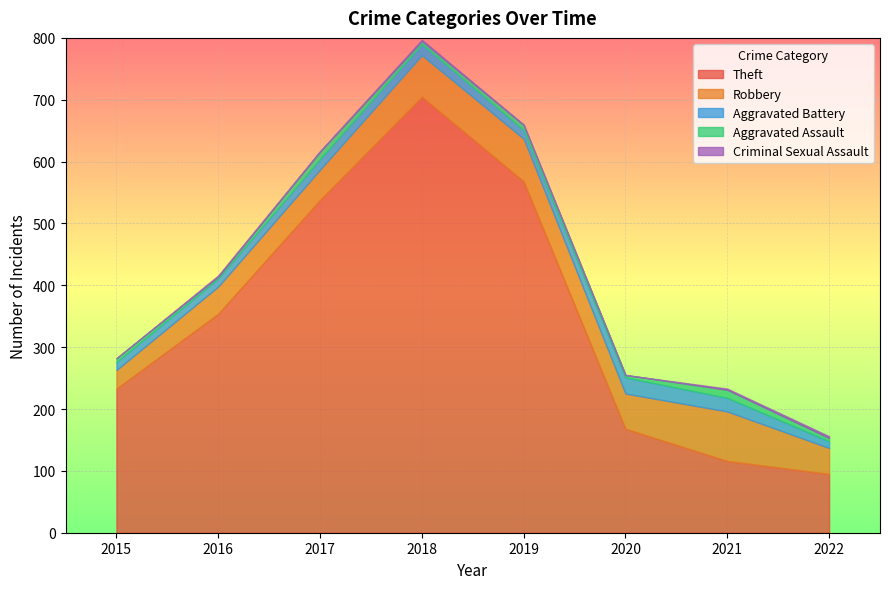

How many values in the Aggravated Battery series are below 17?

4